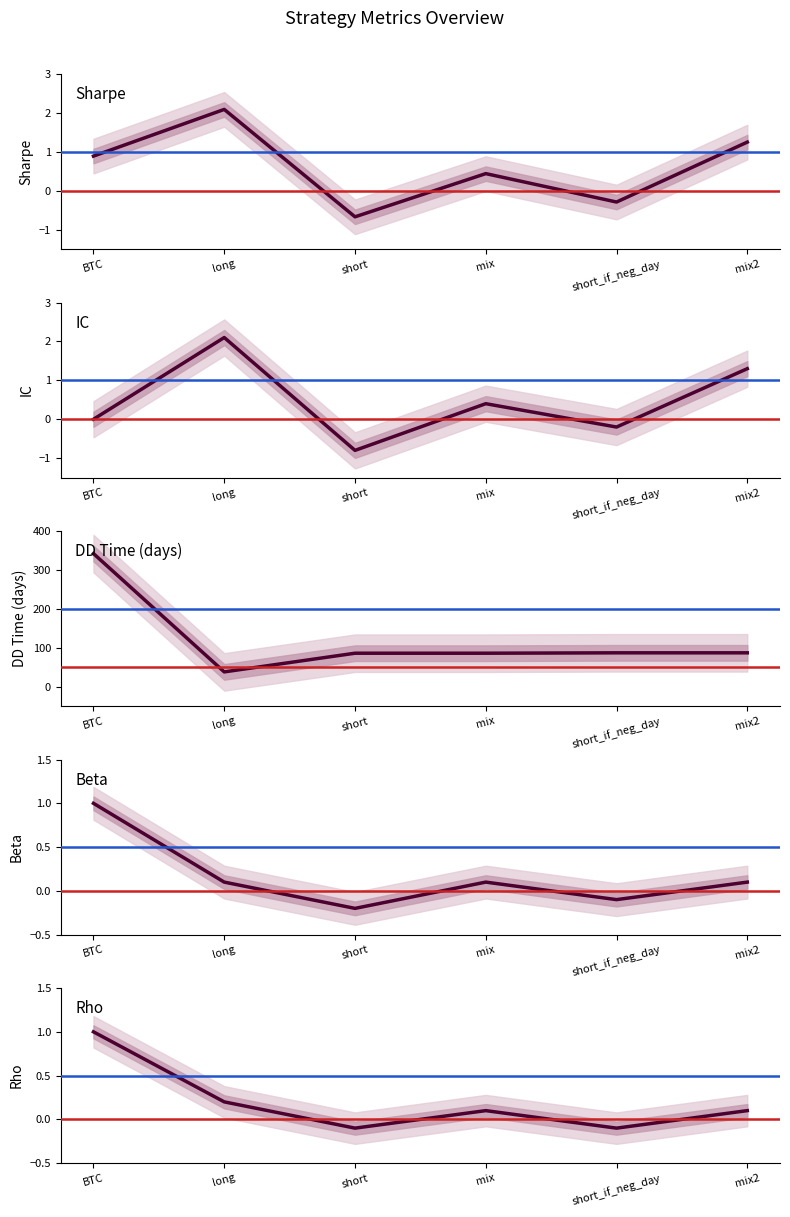

What is the total value across all series at long?

42.5